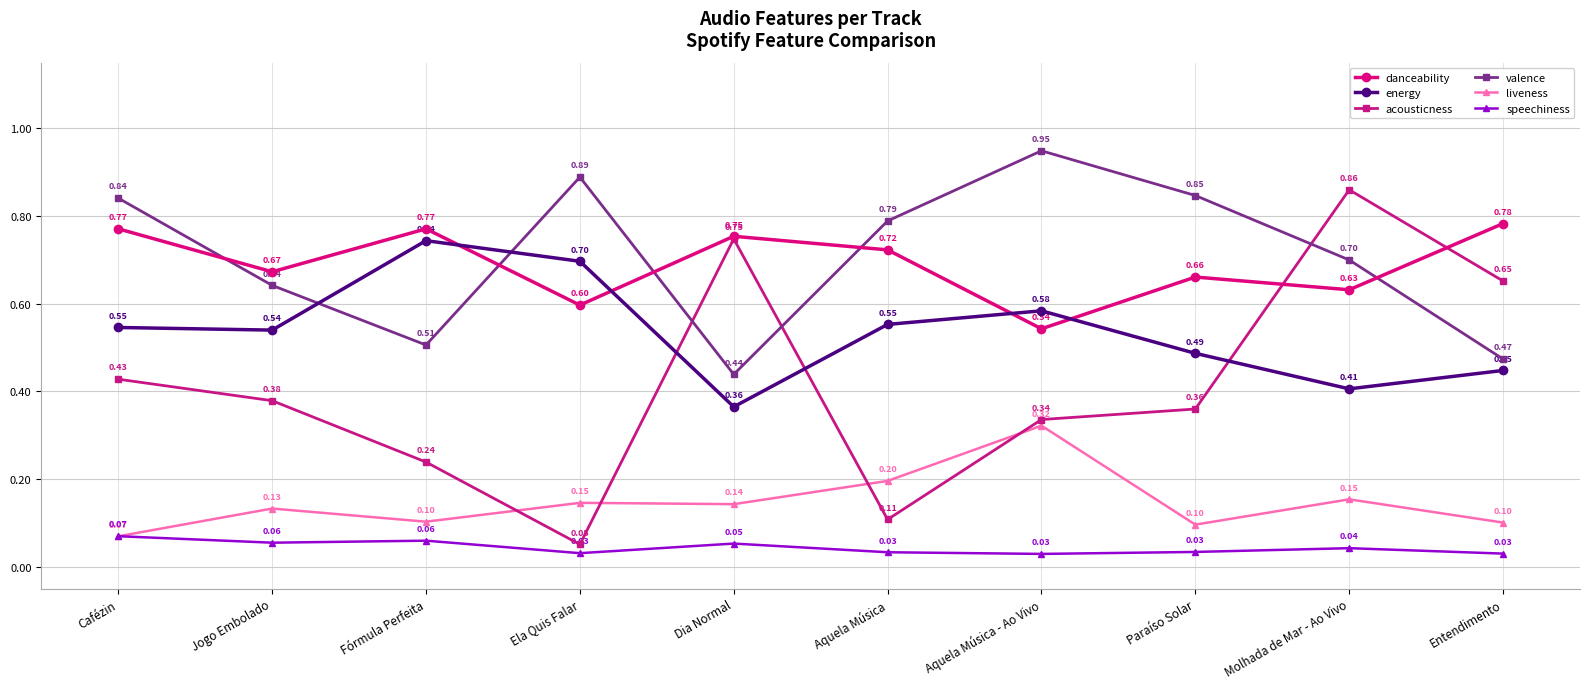

Read the acousticness value at Dia Normal.

0.7